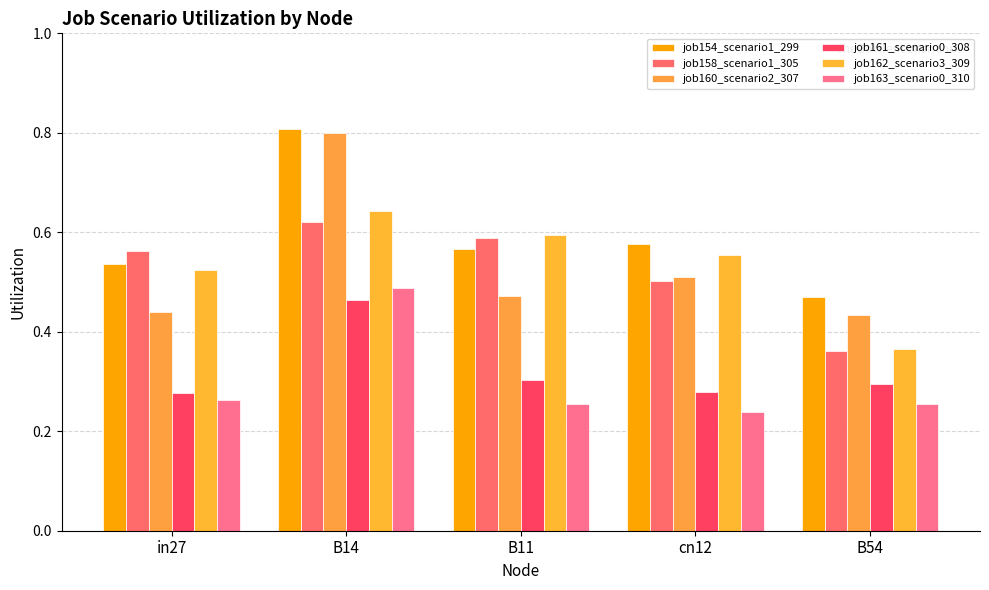

What is the sum of the job160_scenario2_307 values at B14 and in27?

1.2